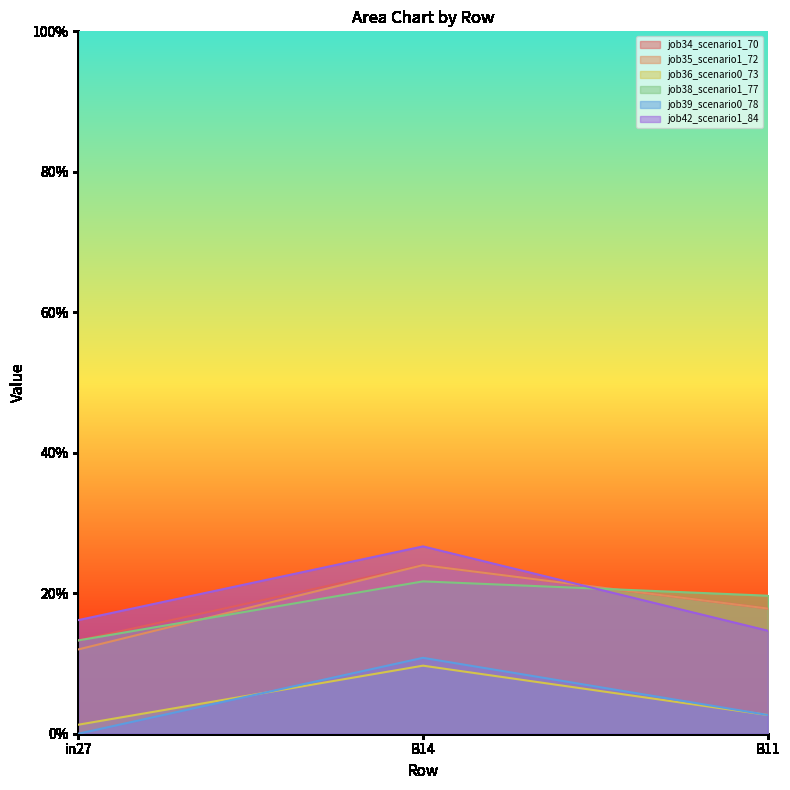

What is the label of the 3rd point from the left?

B11